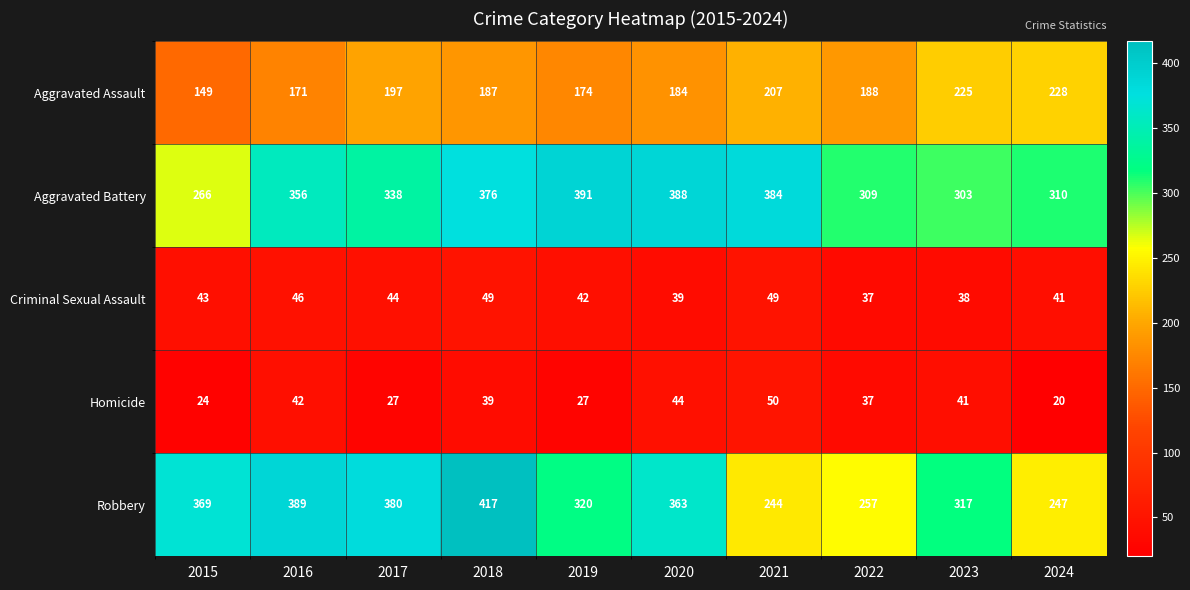

What is the total value across all series at 2020?

1018